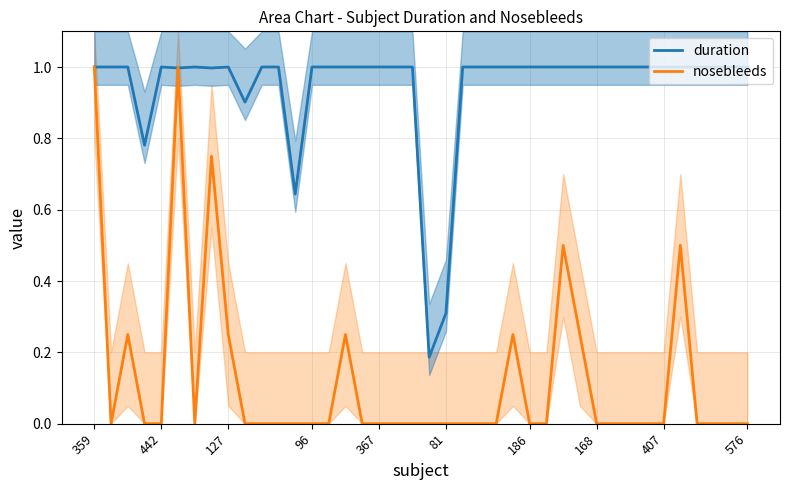

Count the number of data series in this chart.

2